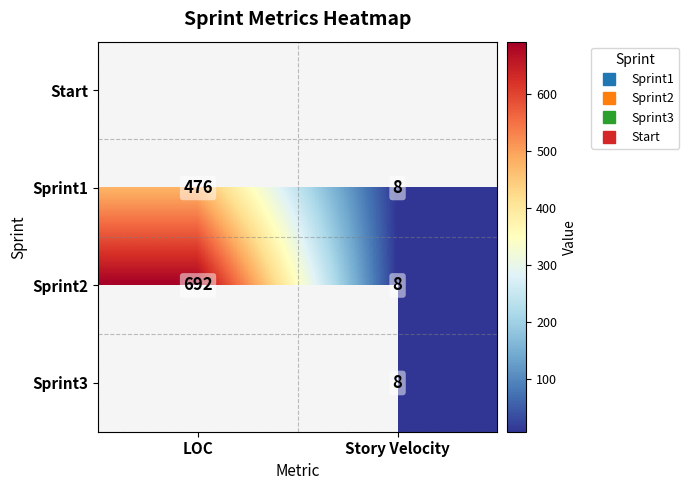

How many Sprint1 values are between 8 and 476?

2